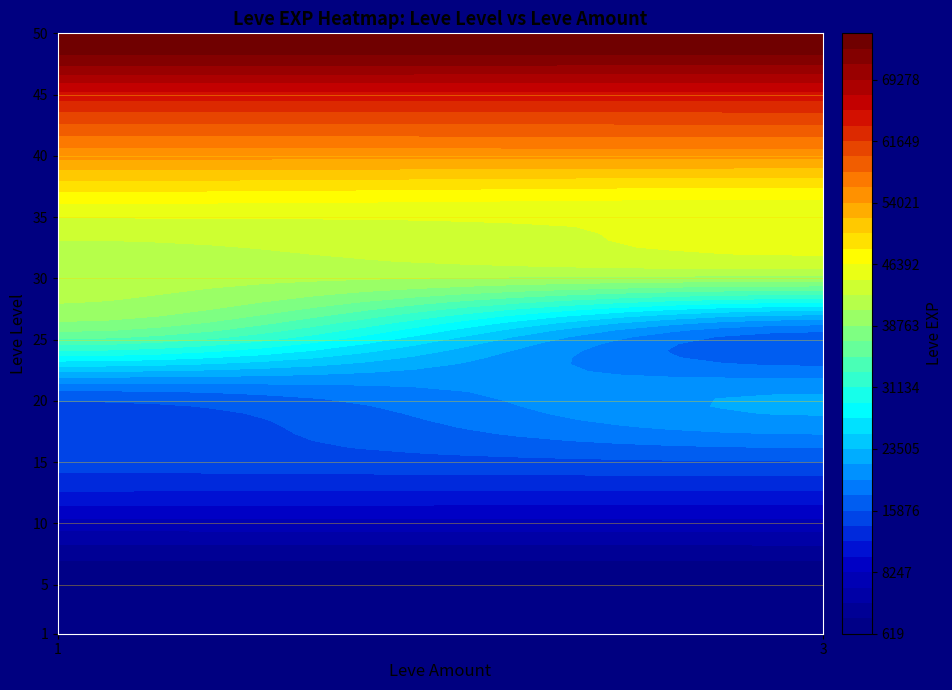

What is the change in value from 1_3 to 10_1?

+8130